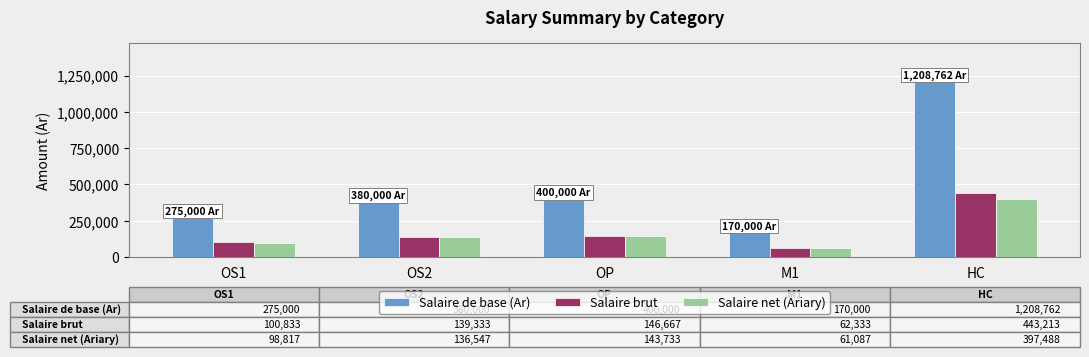

Which series has the largest total across all categories?

Salaire de base (Ar)